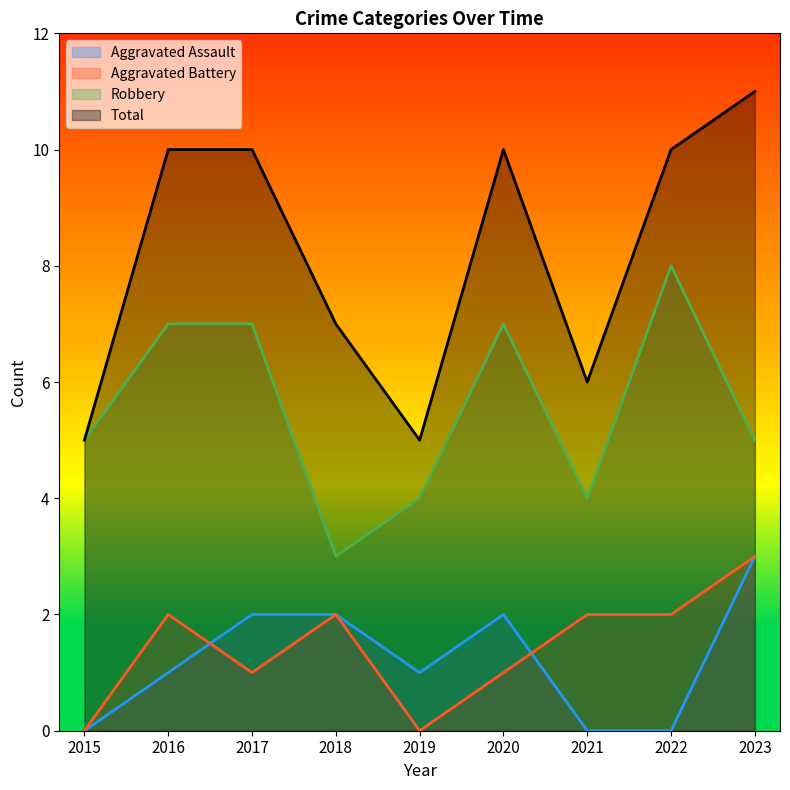

How many distinct data groups are displayed?

4